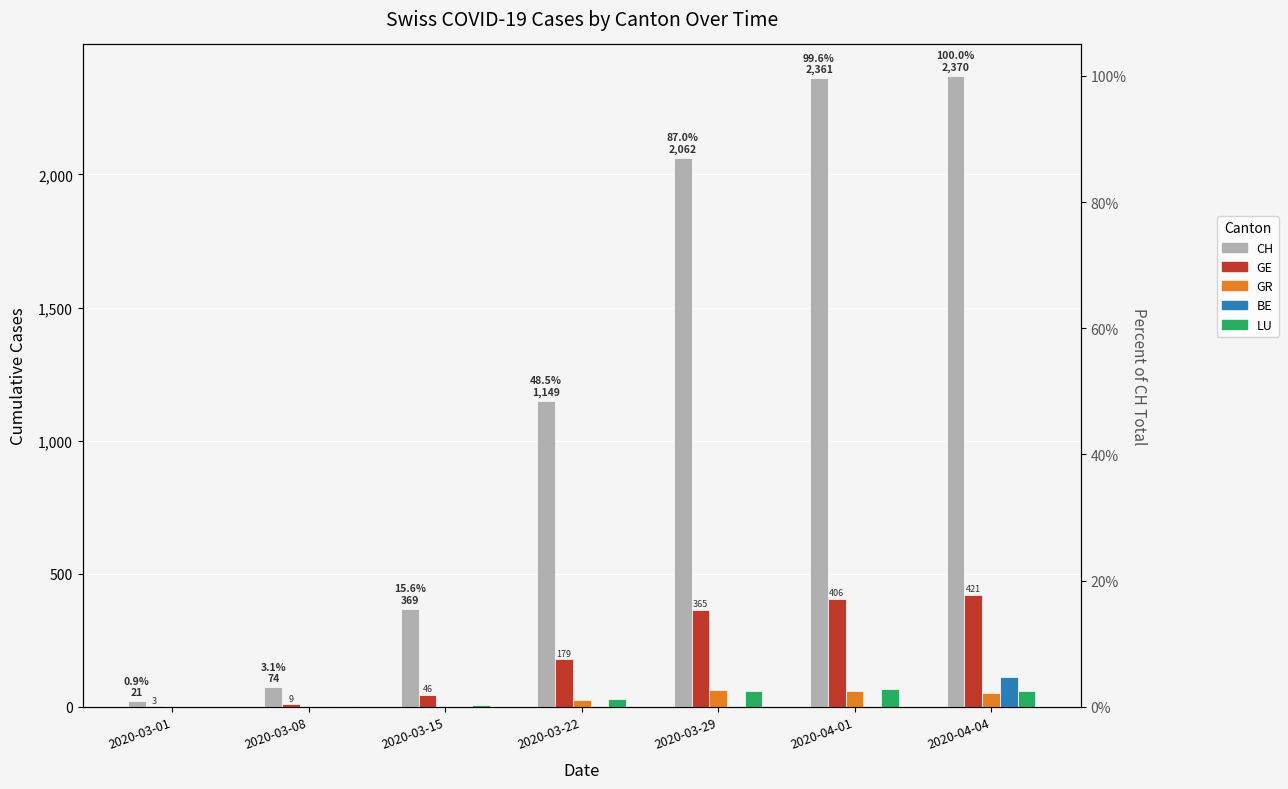

At which label does BE reach its minimum?

2020-03-01